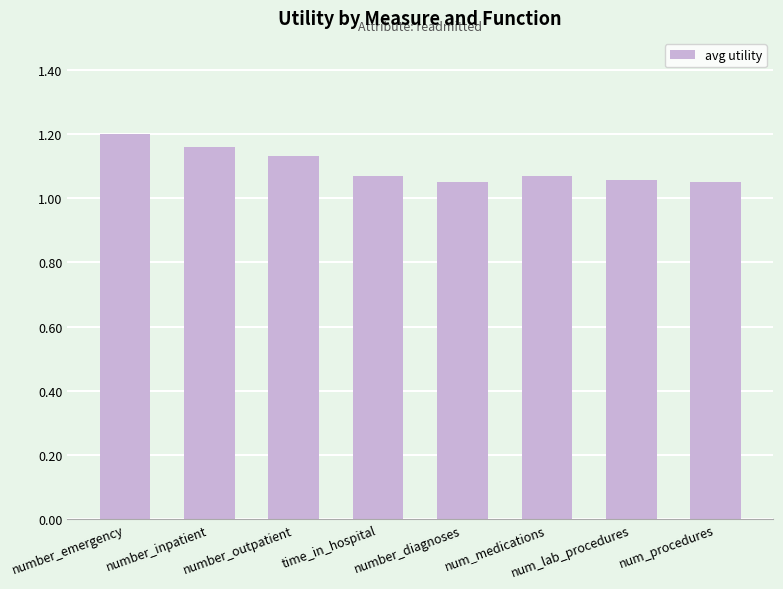

Which has a higher value, number_outpatient or num_medications?

number_outpatient